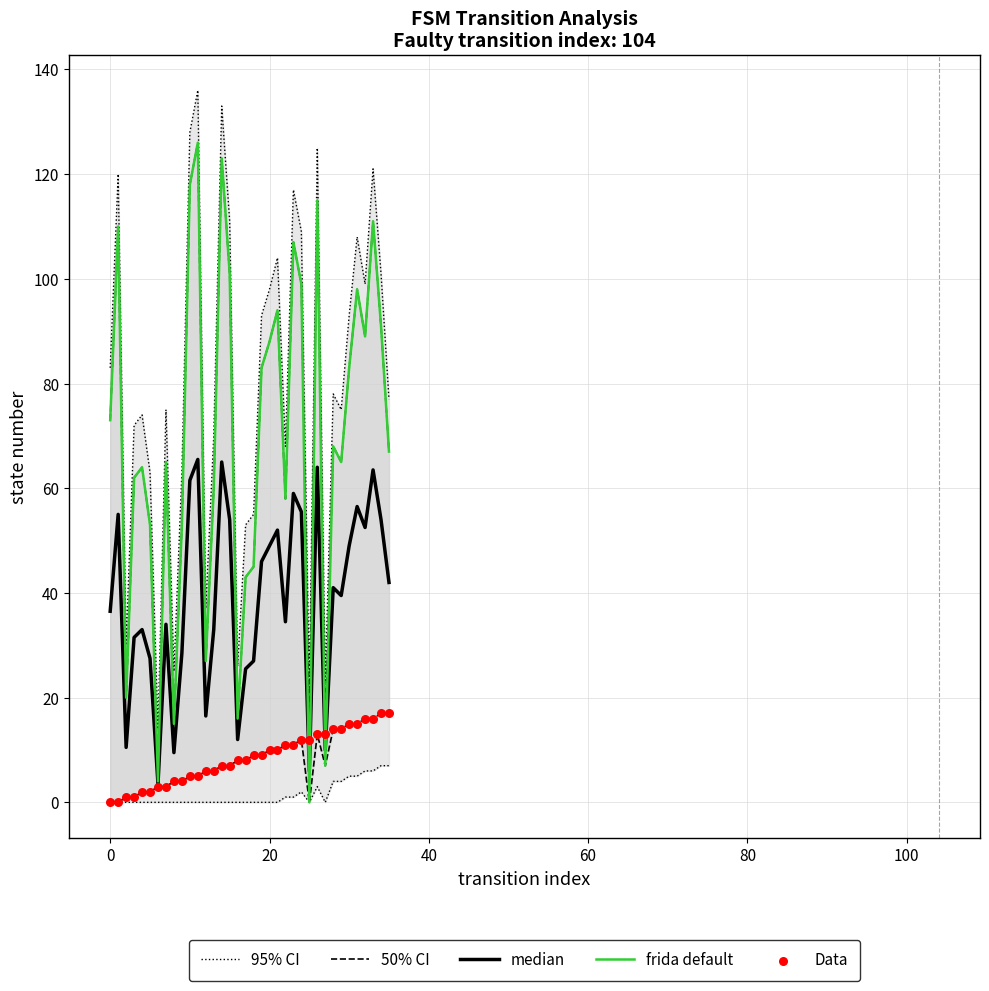

Which series contains the lowest Y value?

frida default